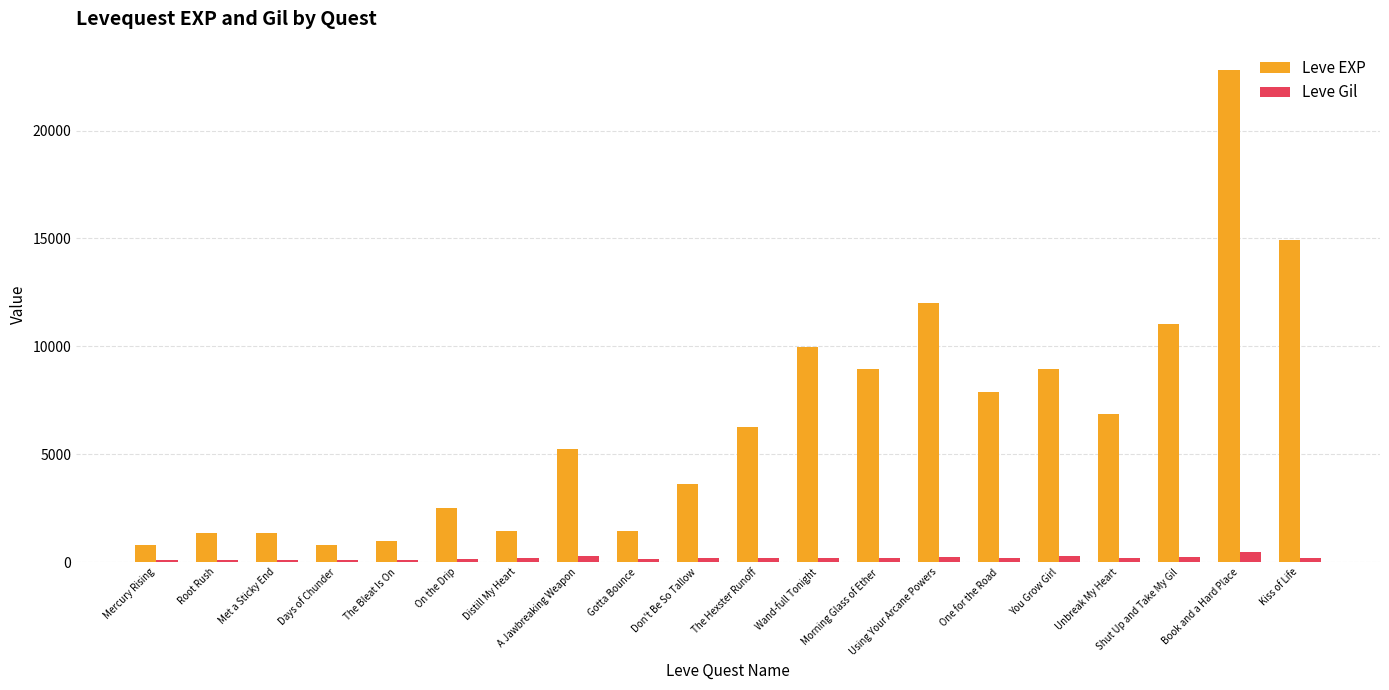

What value does the Leve EXP series have at Gotta Bounce, to the nearest 10?

1420